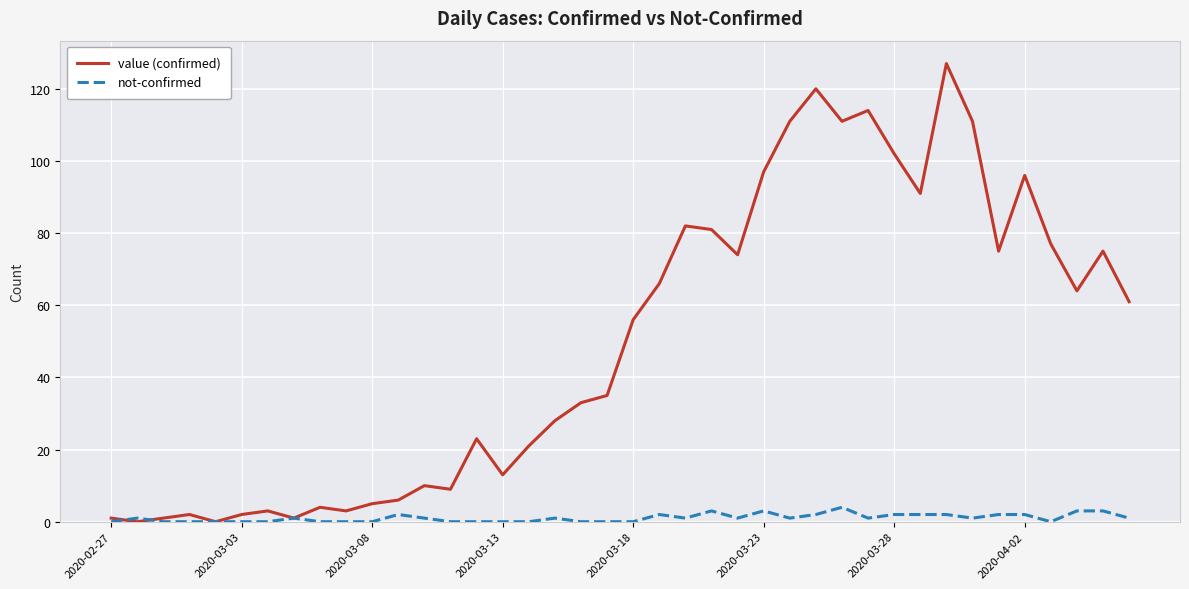

Rank the series by their maximum value, from highest to lowest.

value (confirmed), not-confirmed